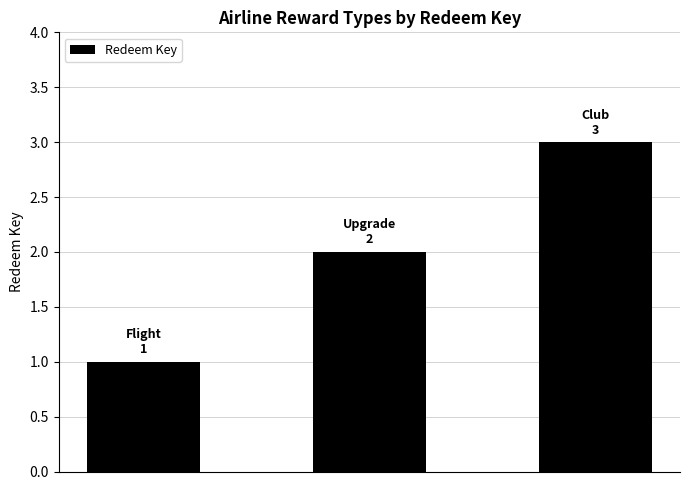

Count the values in the range 1 to 3.

3